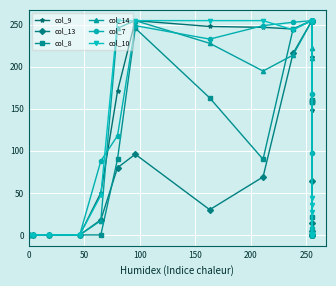

Reading right to left, what are all the values shown in this chart?

col_9: 0	4	149	212	255	255	255	255	255	255	255	245	247	248	255	171	50	0	0	0	0
col_13: 0	0	0	5	14	64	255	255	255	255	255	216	69	30	96	80	18	0	0	0	0
col_8: 0	0	3	159	255	158	158	21	161	255	255	245	90	163	246	90	0	0	0	0	0
col_14: 0	0	0	0	255	211	223	255	255	255	255	214	195	228	255	246	17	0	0	0	0
col_7: 0	8	1	98	255	255	168	255	255	255	255	253	249	233	249	118	88	0	0	0	0
col_10: 0	1	27	36	0	1	44	0	255	255	255	244	255	255	255	255	47	0	0	0	0